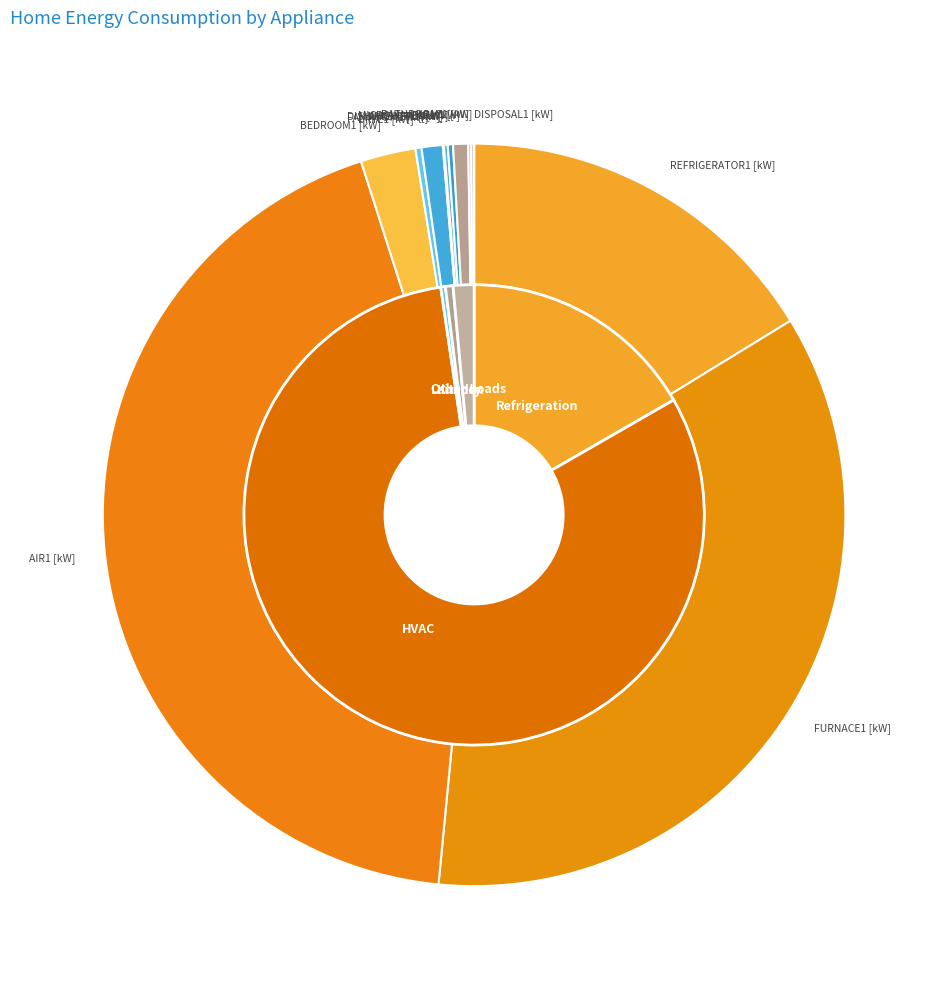

True or false: REFRIGERATOR1 [kW] accounts for 16% of the total.

True